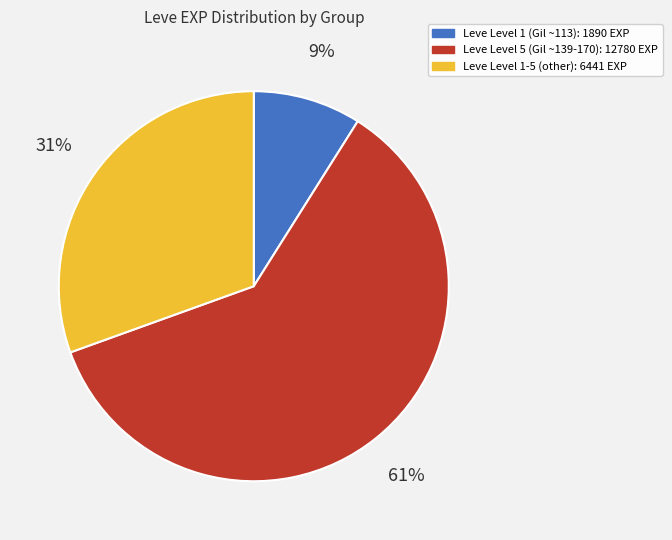

How many segments does this pie chart have?

3